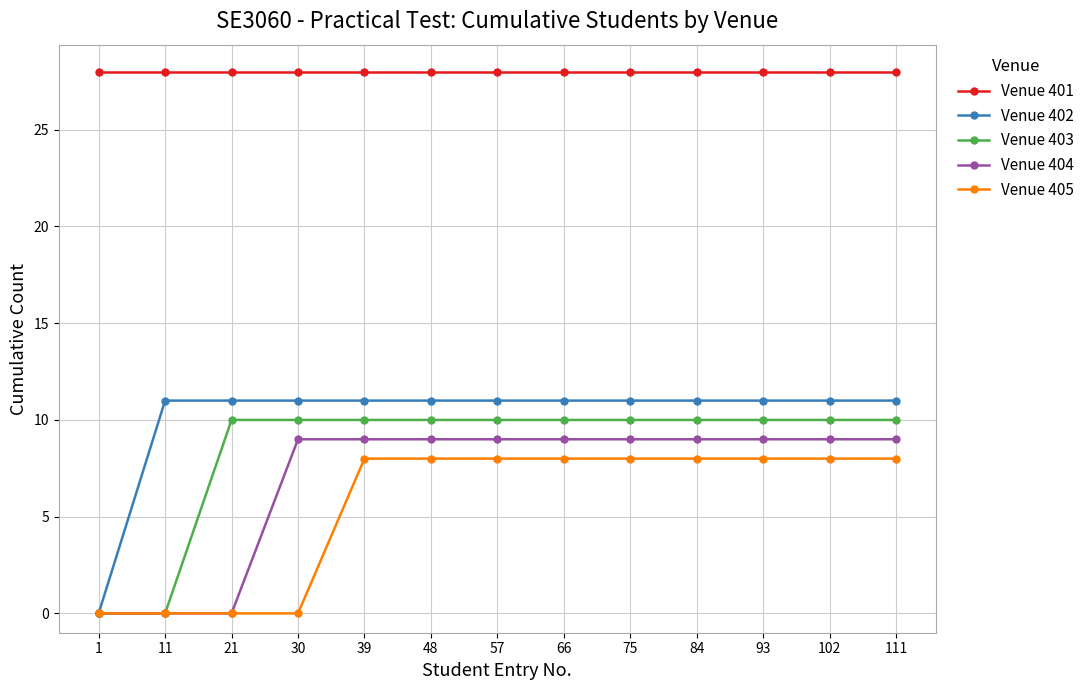

What is the highest value of the Venue 402 series?

11